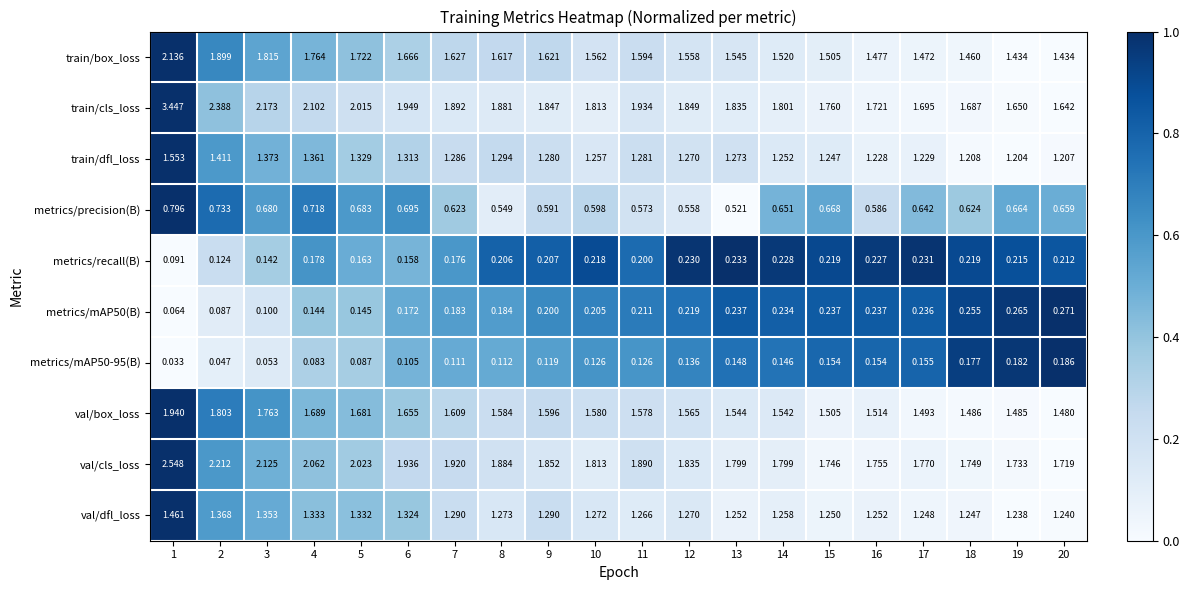

Rank the series at 6 from highest to lowest value.

train/cls_loss, val/cls_loss, train/box_loss, val/box_loss, val/dfl_loss, train/dfl_loss, metrics/precision(B), metrics/mAP50(B), metrics/recall(B), metrics/mAP50-95(B)